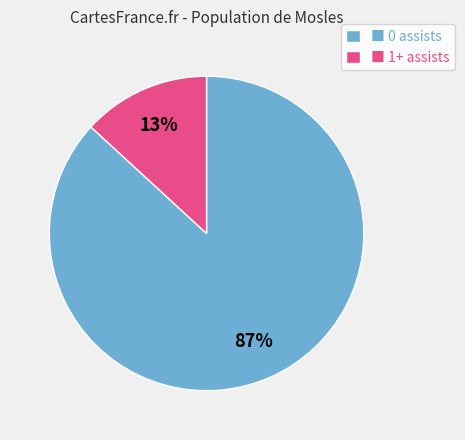

Which slice represents more than half of the pie?

■ 0 assists